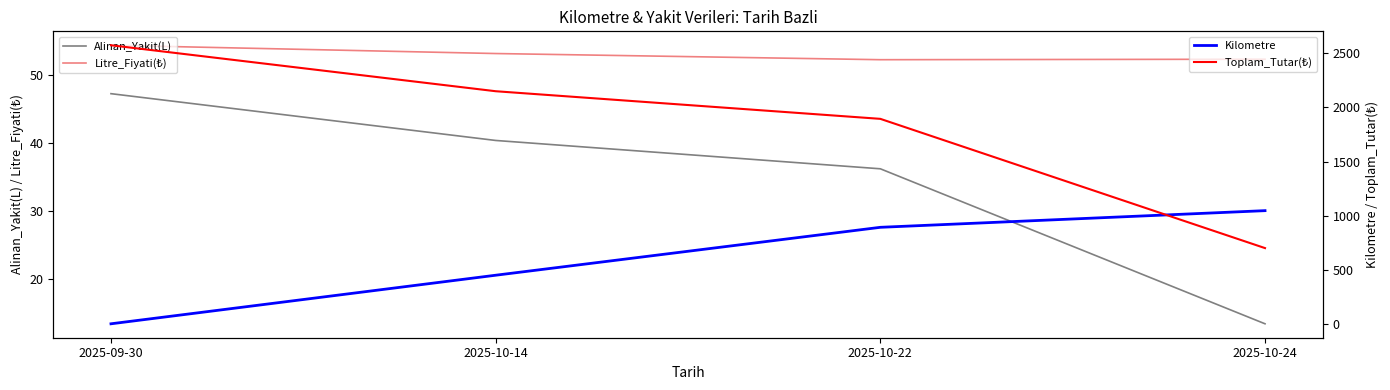

Reading left to right, list all the values displayed in this chart.

Alinan_Yakit(L): 47.3	40.4	36.2	13.4
Litre_Fiyati(₺): 54.4	53.2	52.3	52.4
Kilometre: 0.0	449.0	892.0	1046.0
Toplam_Tutar(₺): 2575.0	2150.1	1894.7	699.8